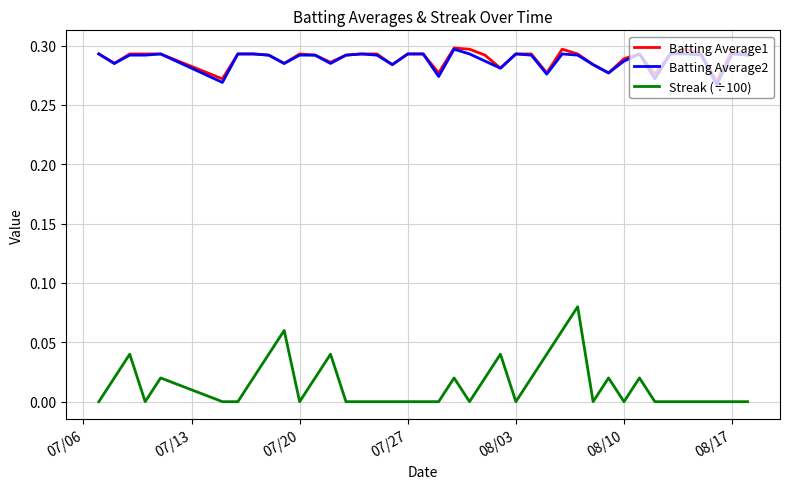

Count the Streak (÷100) values in the range 0 to 1.

40